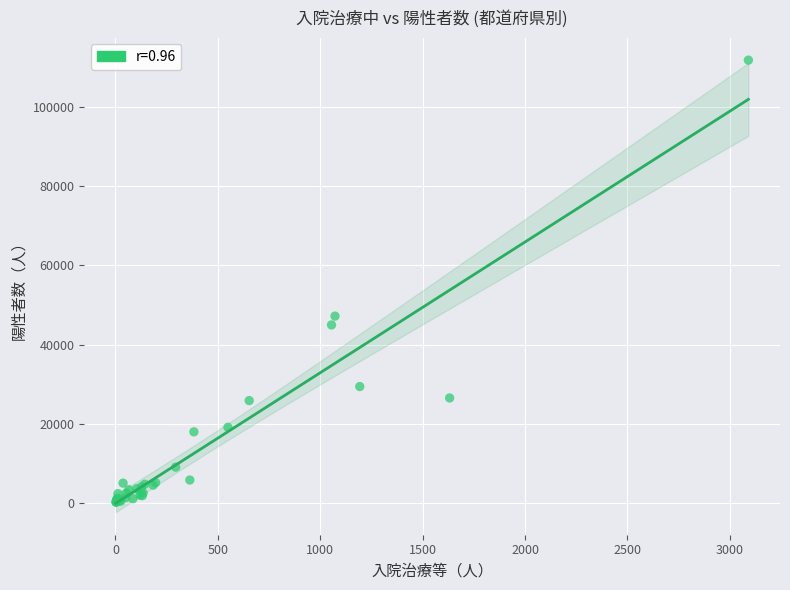

What Y value in the scatter plot is closest to 56003?

47179